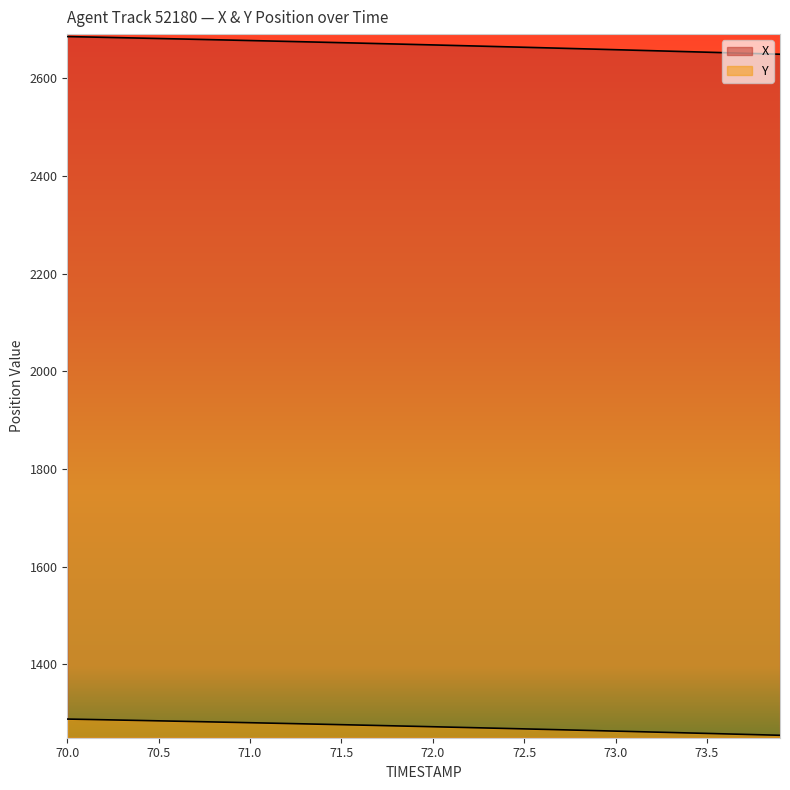

What are all the series names shown in the legend?

X, Y